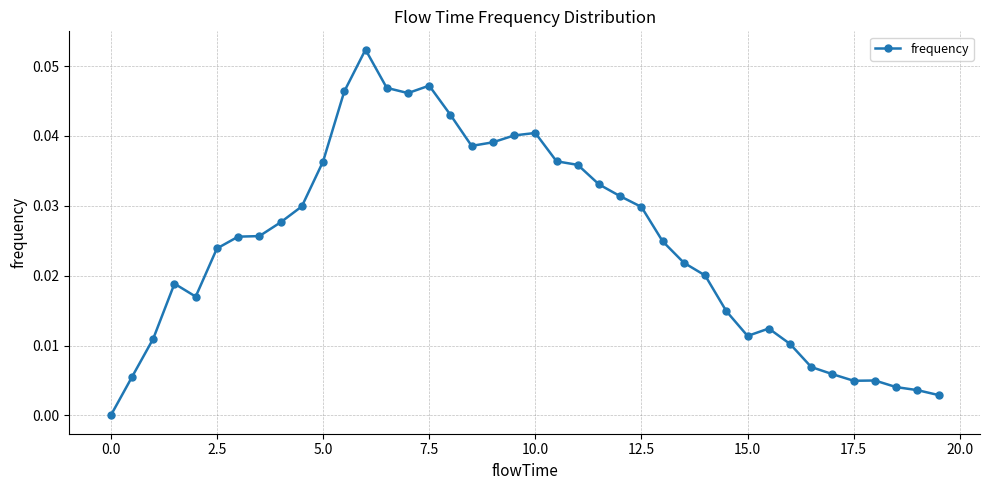

How many values are above zero?

39